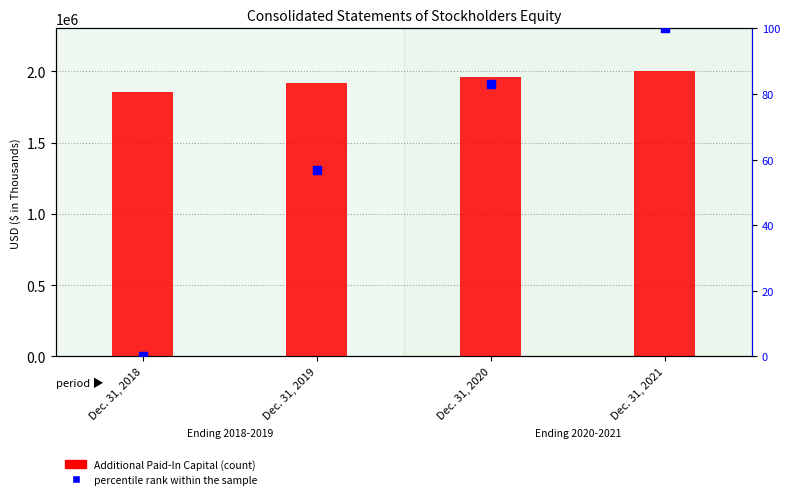

At which category is the sum across all series the highest?

Dec. 31, 2021